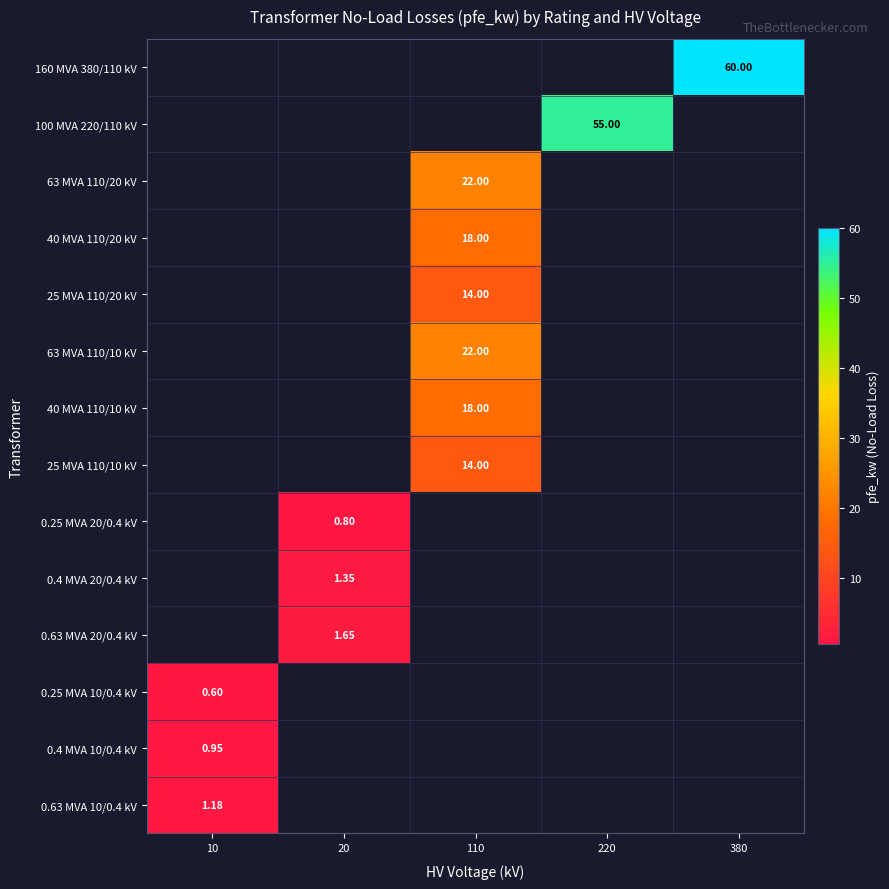

Count the number of data series in this chart.

14